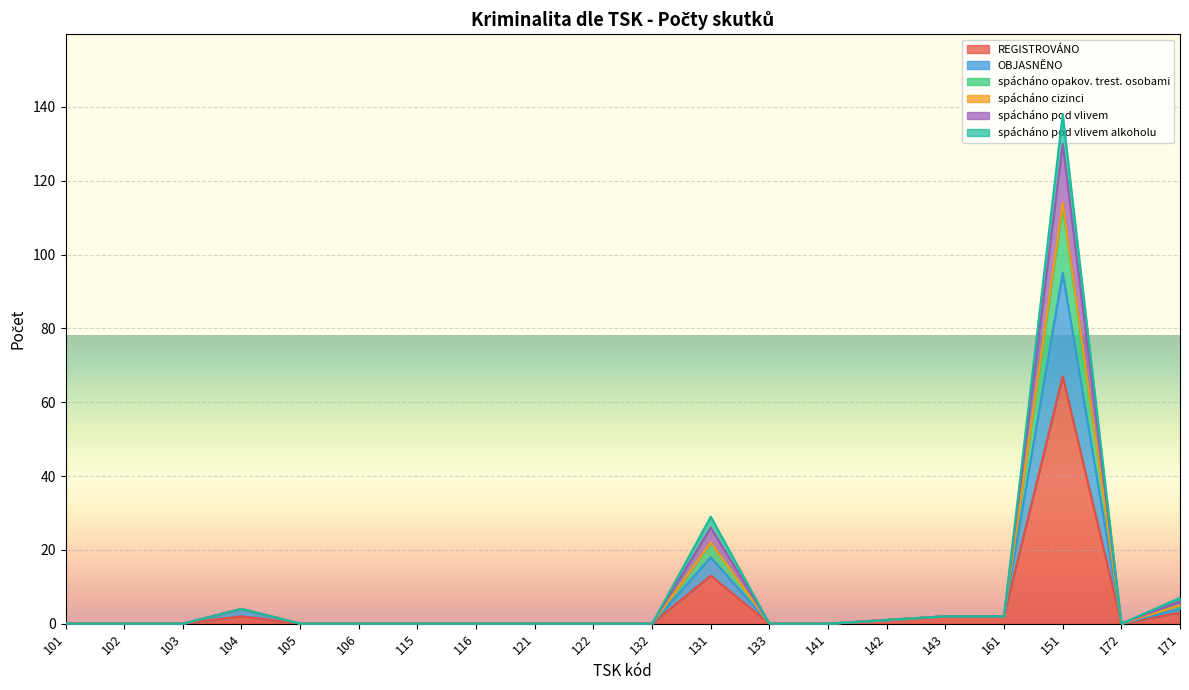

At which category is the sum across all series the highest?

151